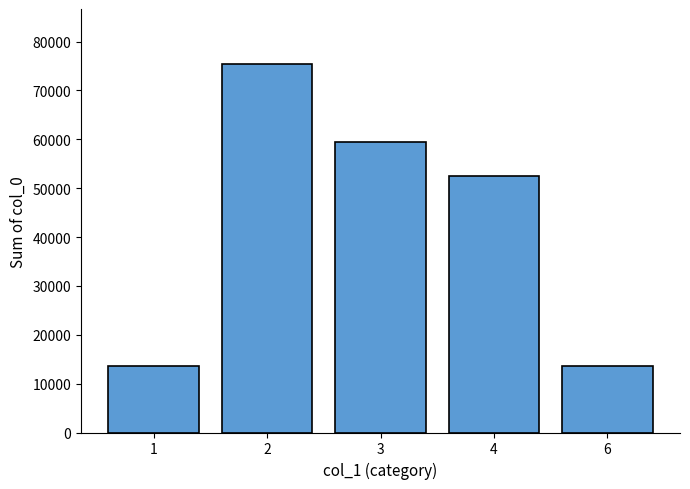

Read the value at 3.

59357